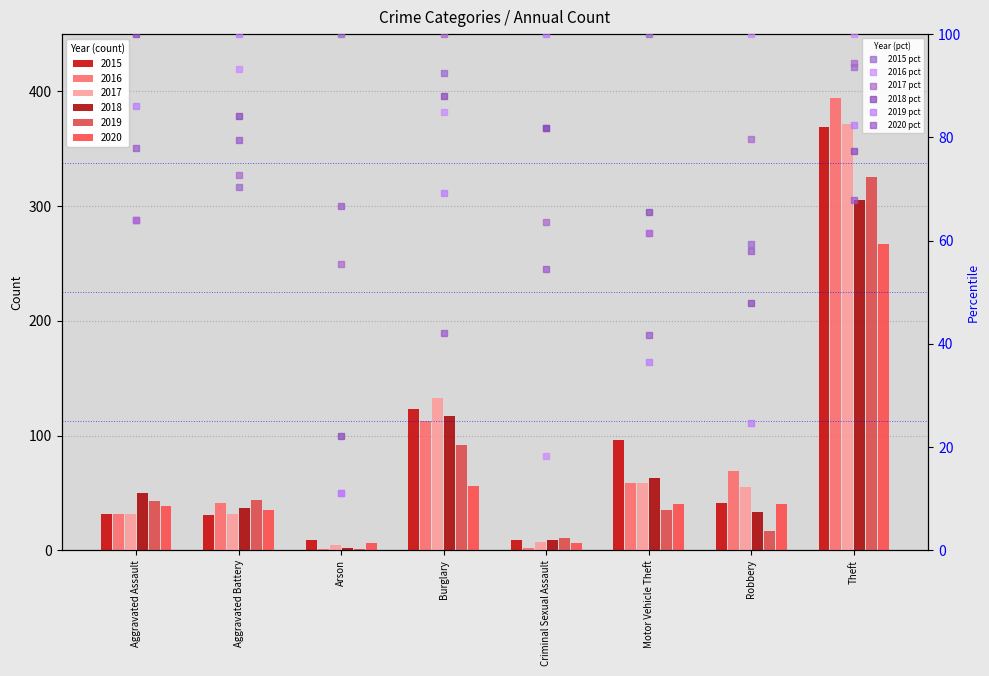

Rank the categories by 2018 pct value from lowest to highest.

Arson, Robbery, Motor Vehicle Theft, Theft, Criminal Sexual Assault, Aggravated Battery, Burglary, Aggravated Assault